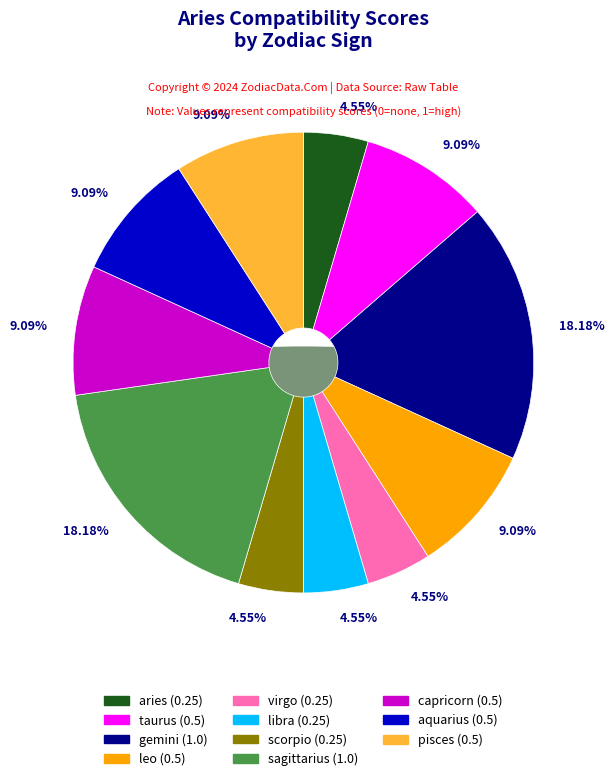

To the nearest percent, what is the combined percentage of aquarius and gemini?

27%